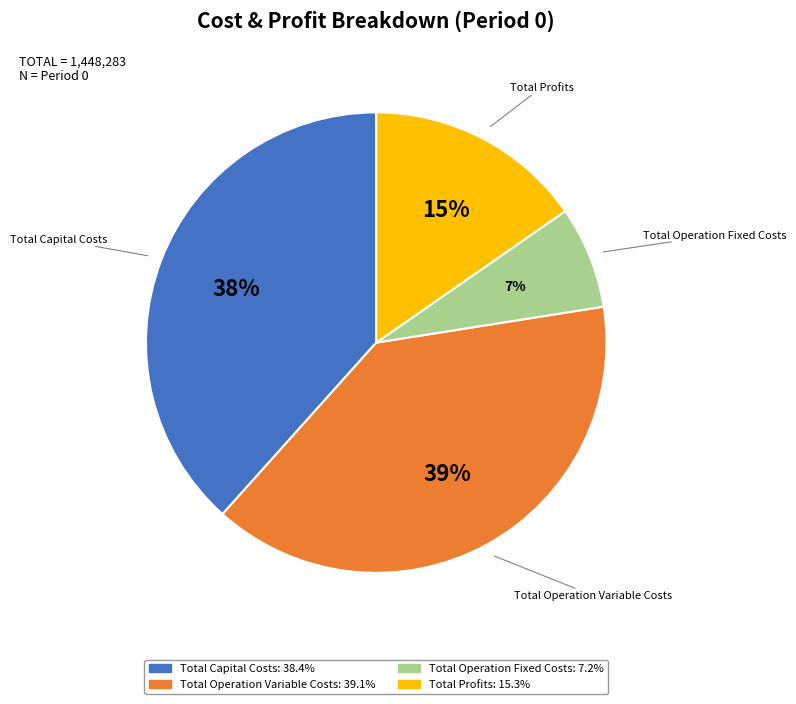

Approximately how many times larger is the value at Total Operation Variable Costs compared to Total Profits?

2.6